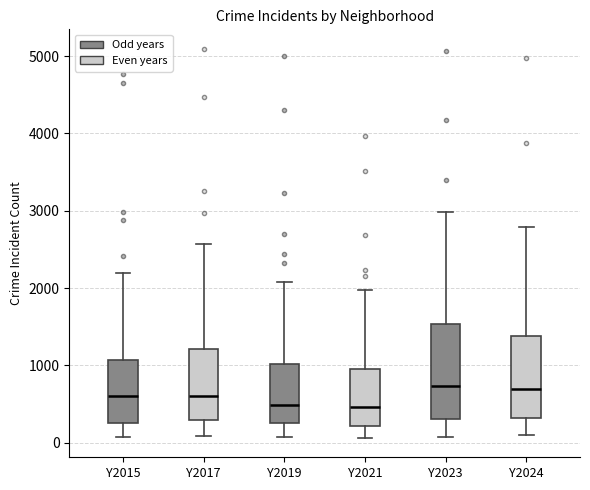

Comparing the boxes themselves (not the whiskers), which one is the tallest?

Y2023